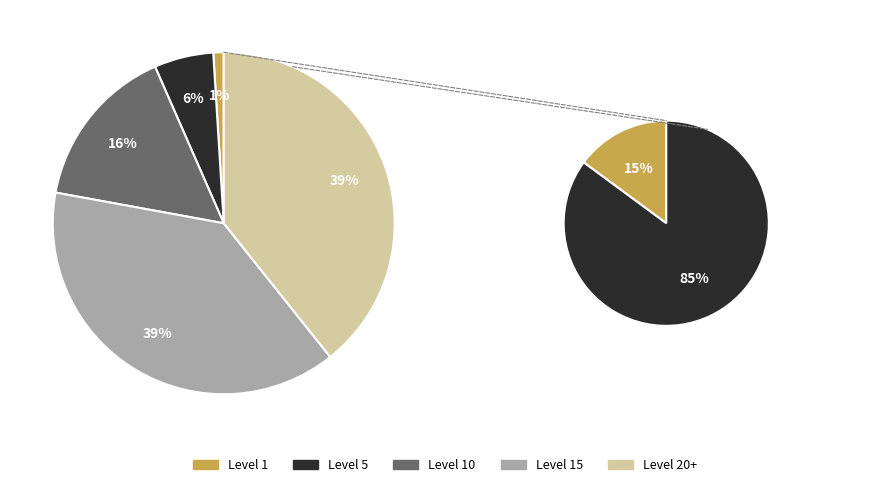

What is the change in value from Leve Level 1 to Leve Level 5?

+2970